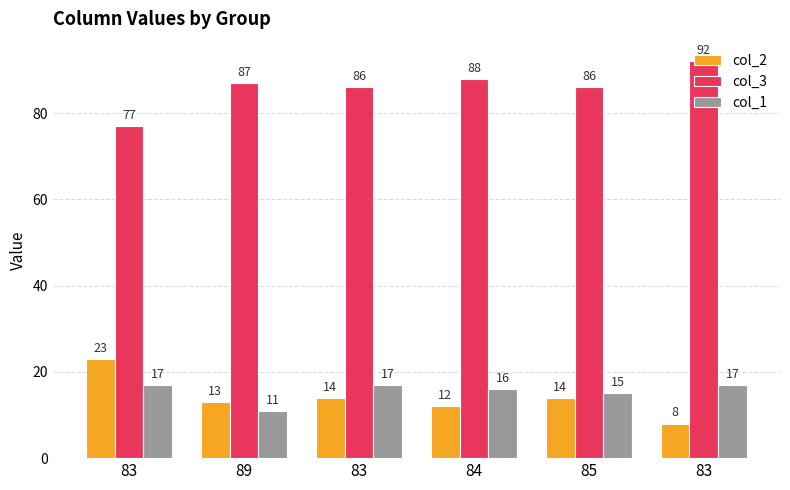

How many data points in col_1 are less than 17?

3